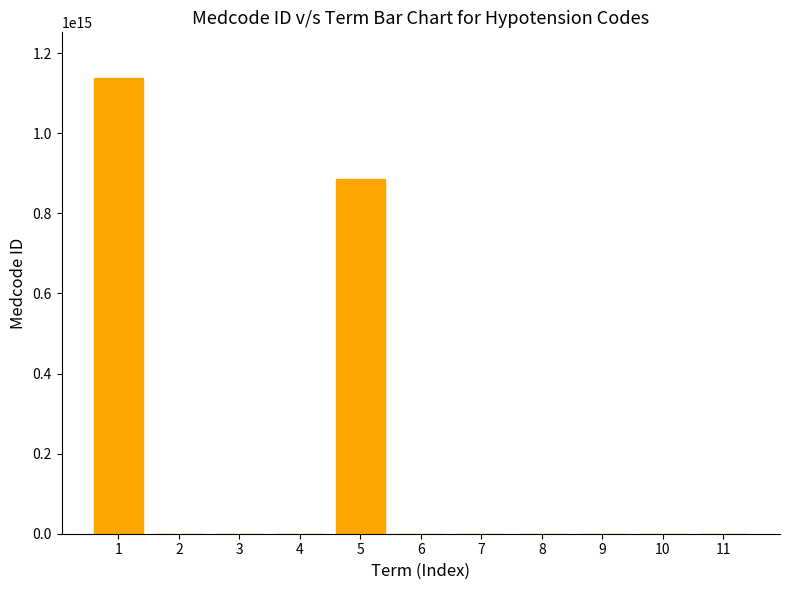

What is the ratio of the value at 1 to the value at 6?

3783871.3